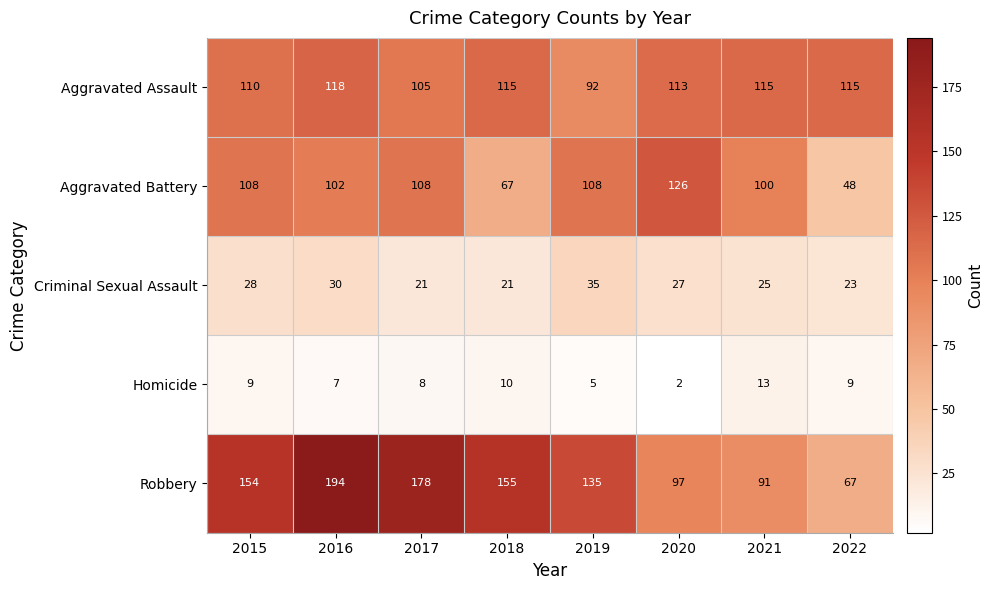

Count the number of data series in this chart.

5